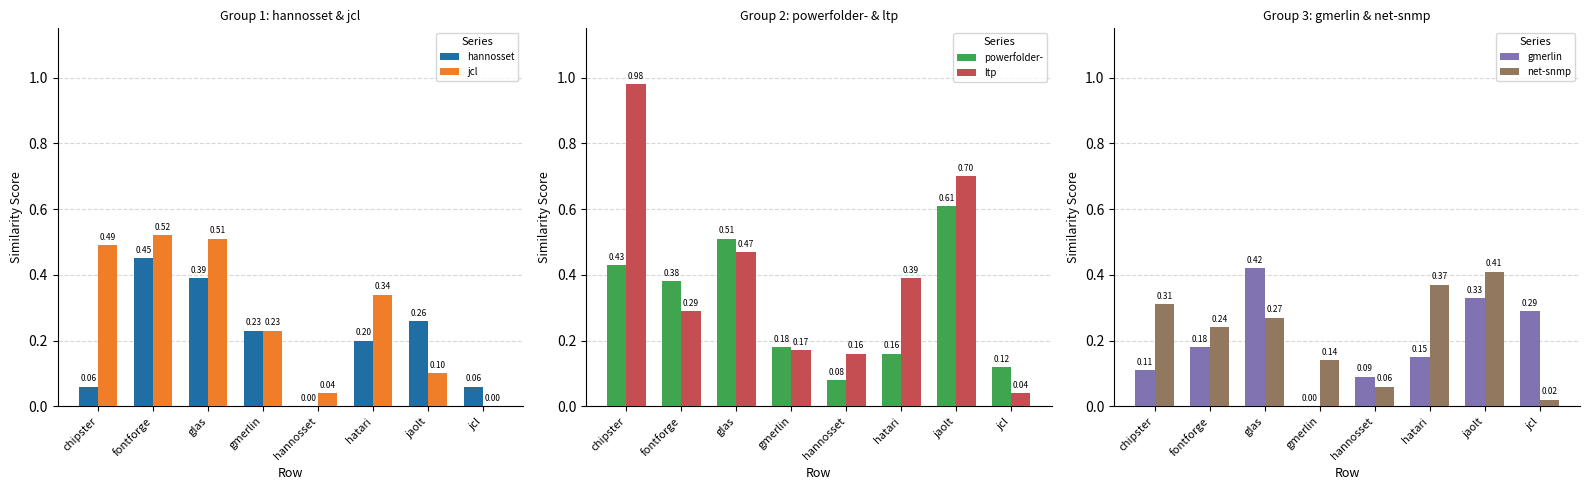

What are all the series names shown in the legend?

hannosset, jcl, powerfolder-, ltp, gmerlin, net-snmp